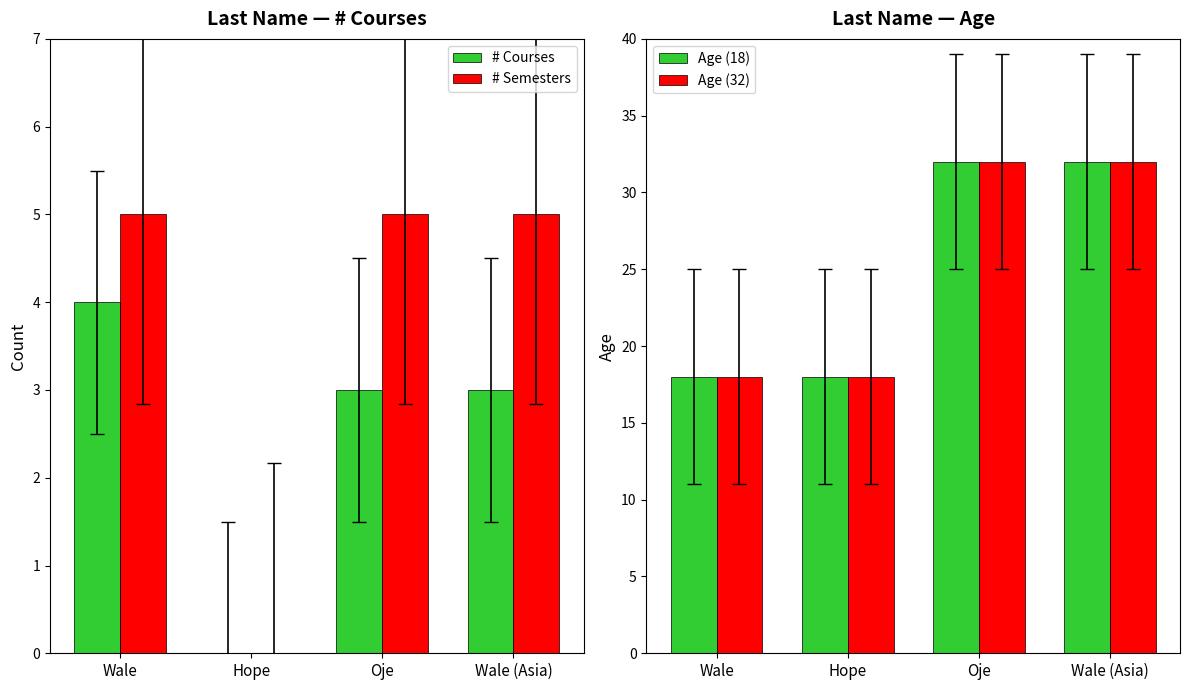

Which has a higher value, Wale or Oje?

Wale